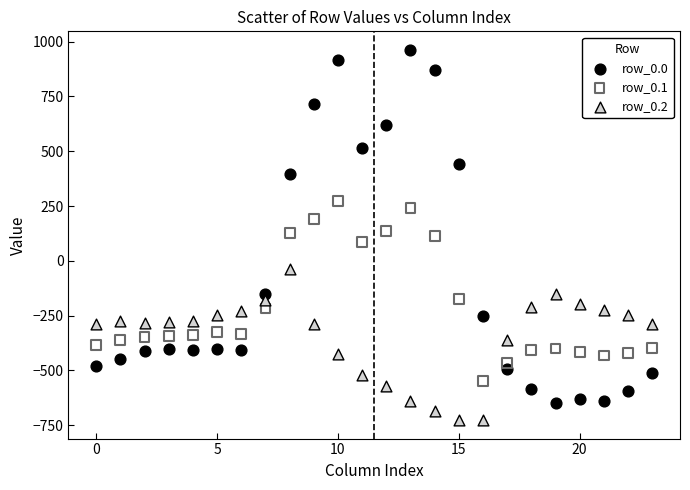

Which series reaches the minimum Y coordinate?

row_0.2